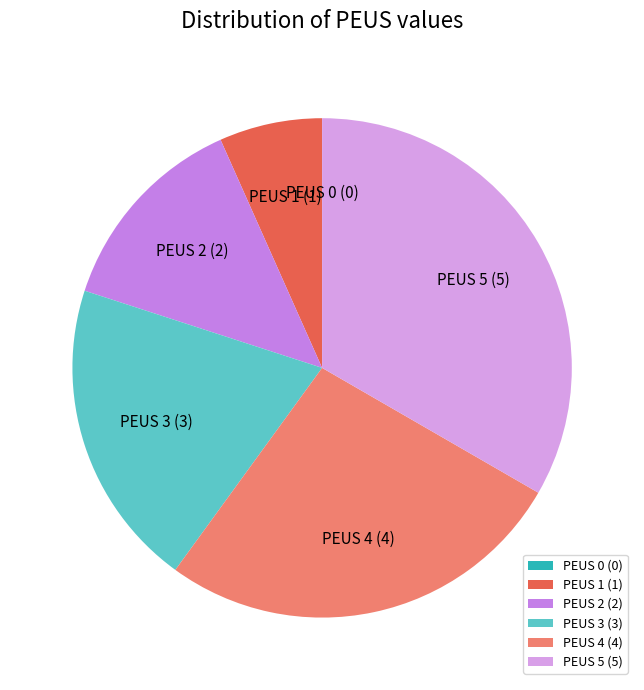

Does any single category account for the majority?

No